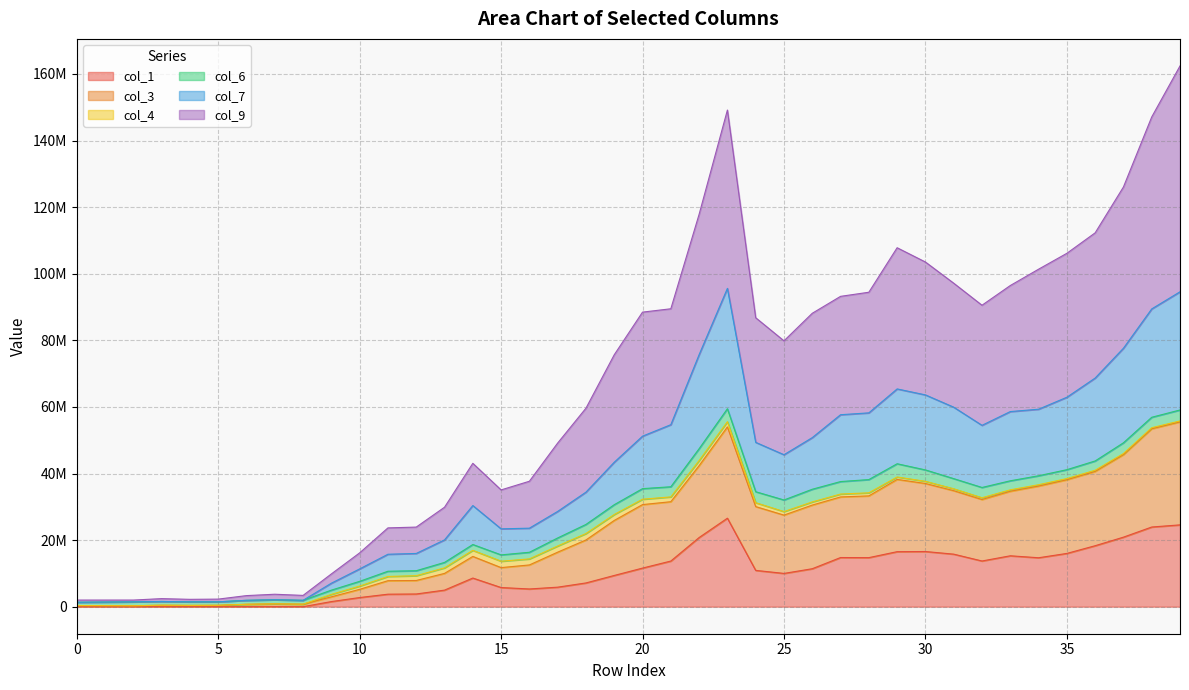

Is it true that col_9 equals 302339.4 at 6?

False